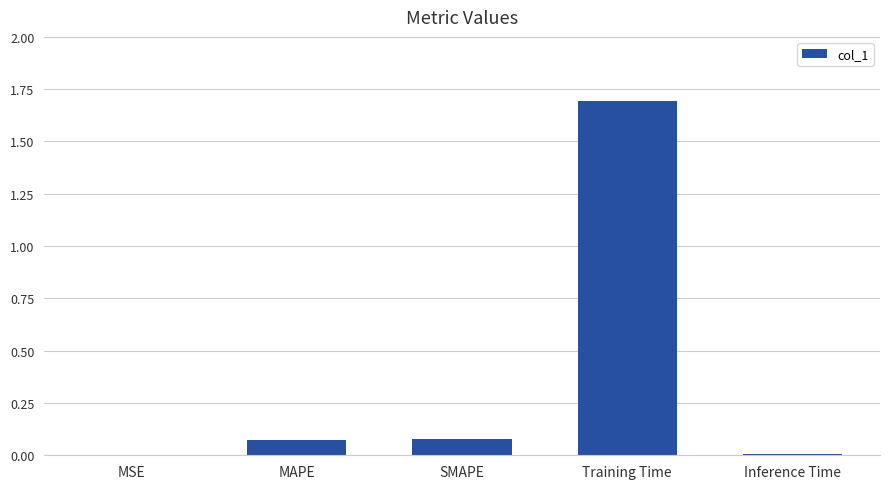

Are the bars horizontal?

No